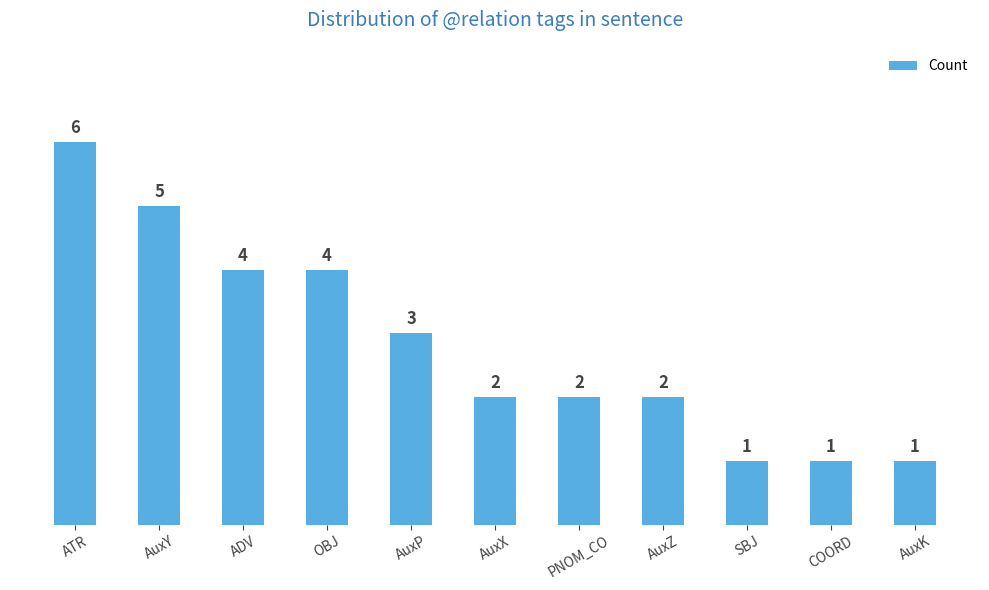

What is the maximum value shown in the chart?

6